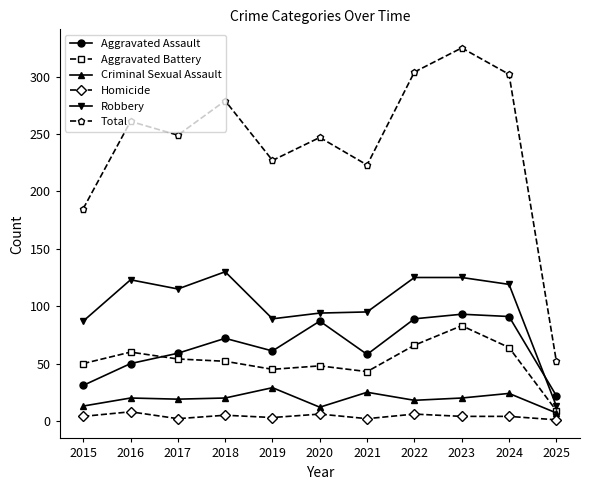

What value does the Robbery series have at 2016?

123